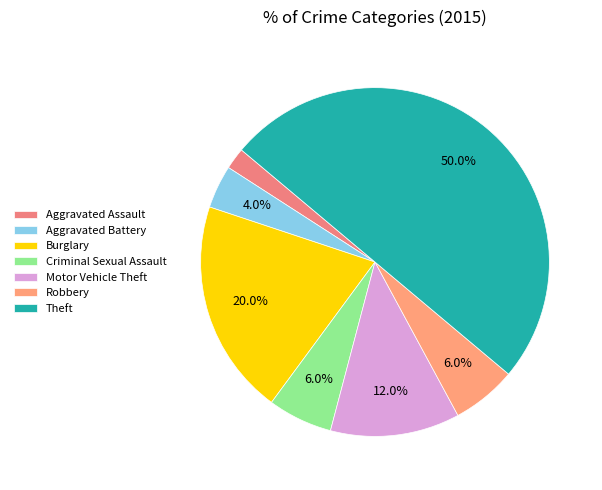

What portion of the pie excludes Robbery?

94.0%